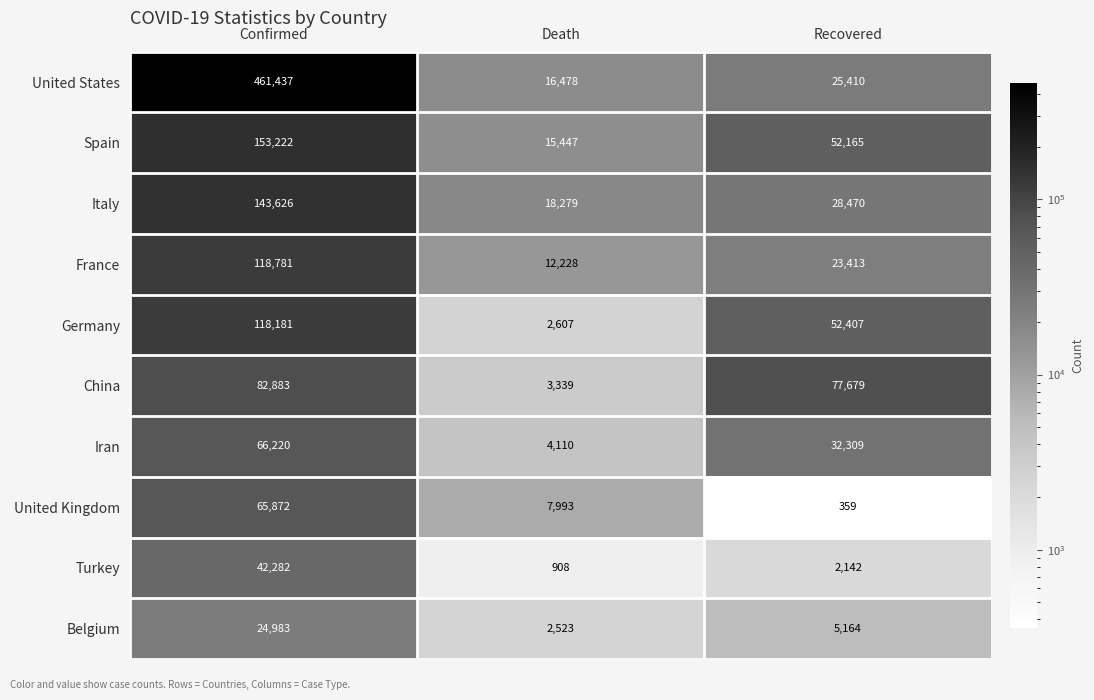

What is the average value of the Italy series?

63458